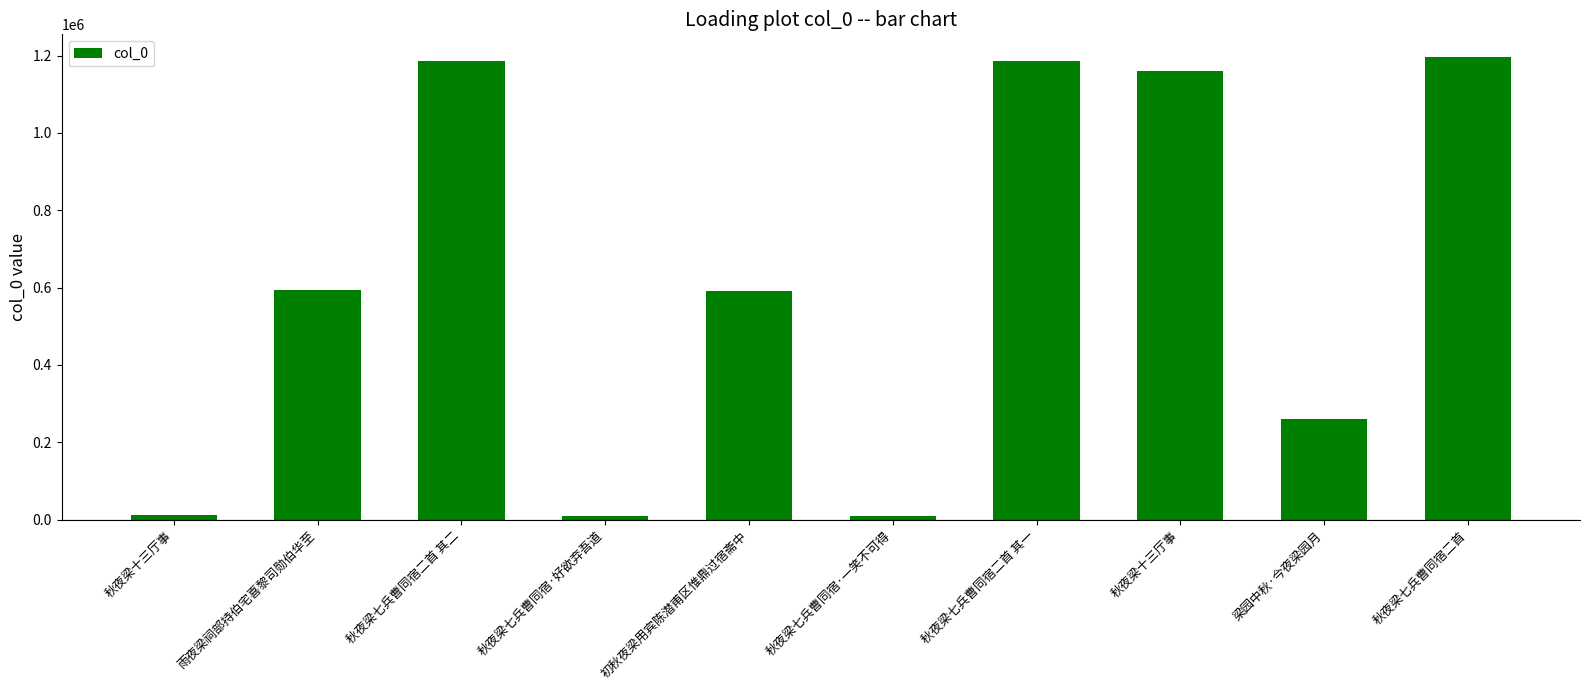

How many bars are there in total?

10